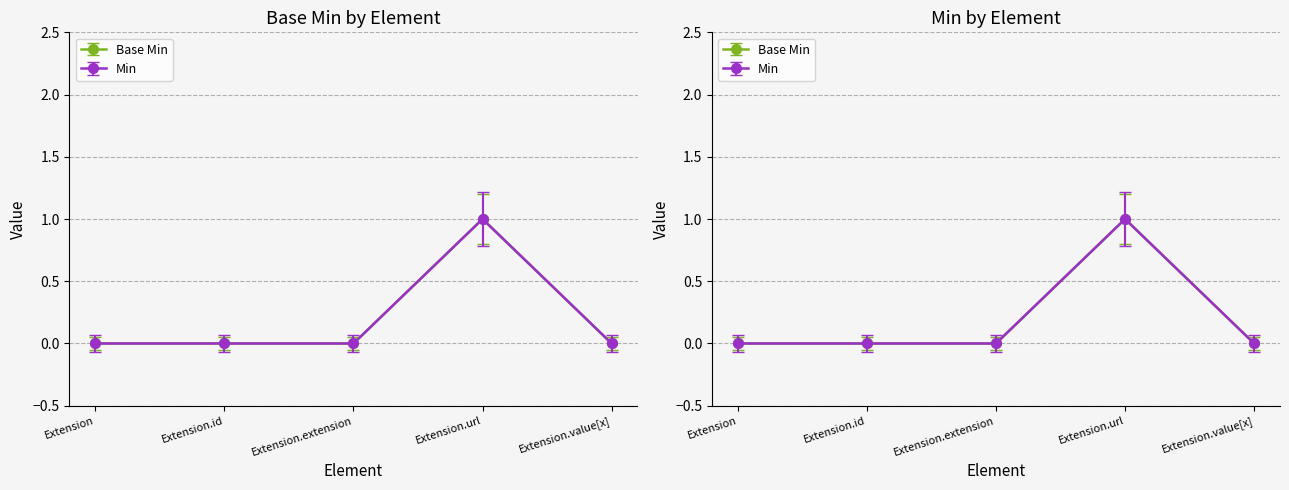

Which category has the lowest value in the Min series?

Extension